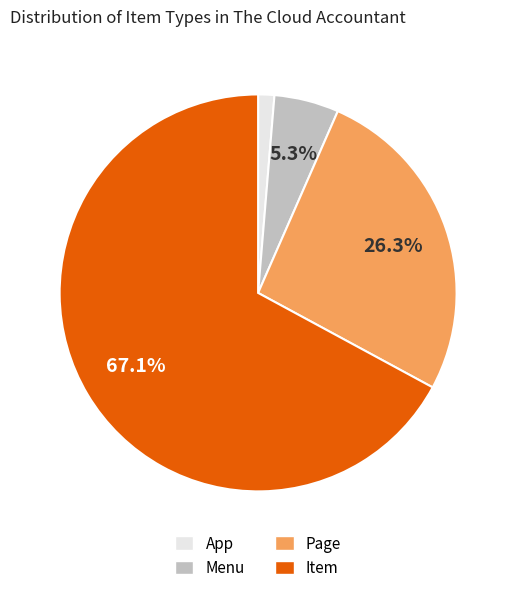

Is Item the majority of the pie?

Yes